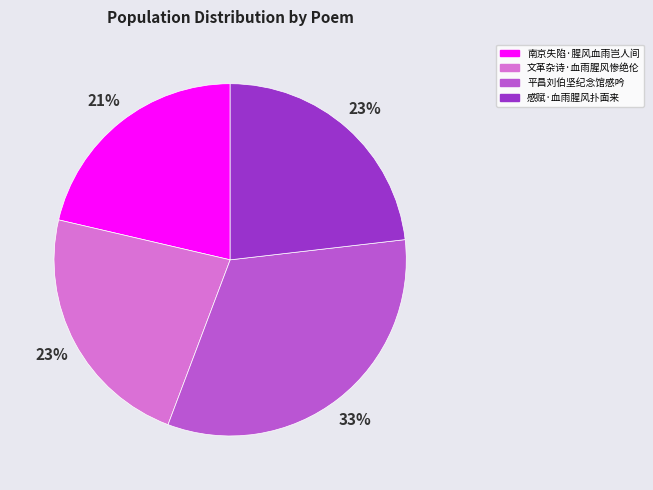

Which has a higher value, 南京失陷·腥风血雨岂人间 or 文革杂诗·血雨腥风惨绝伦?

文革杂诗·血雨腥风惨绝伦